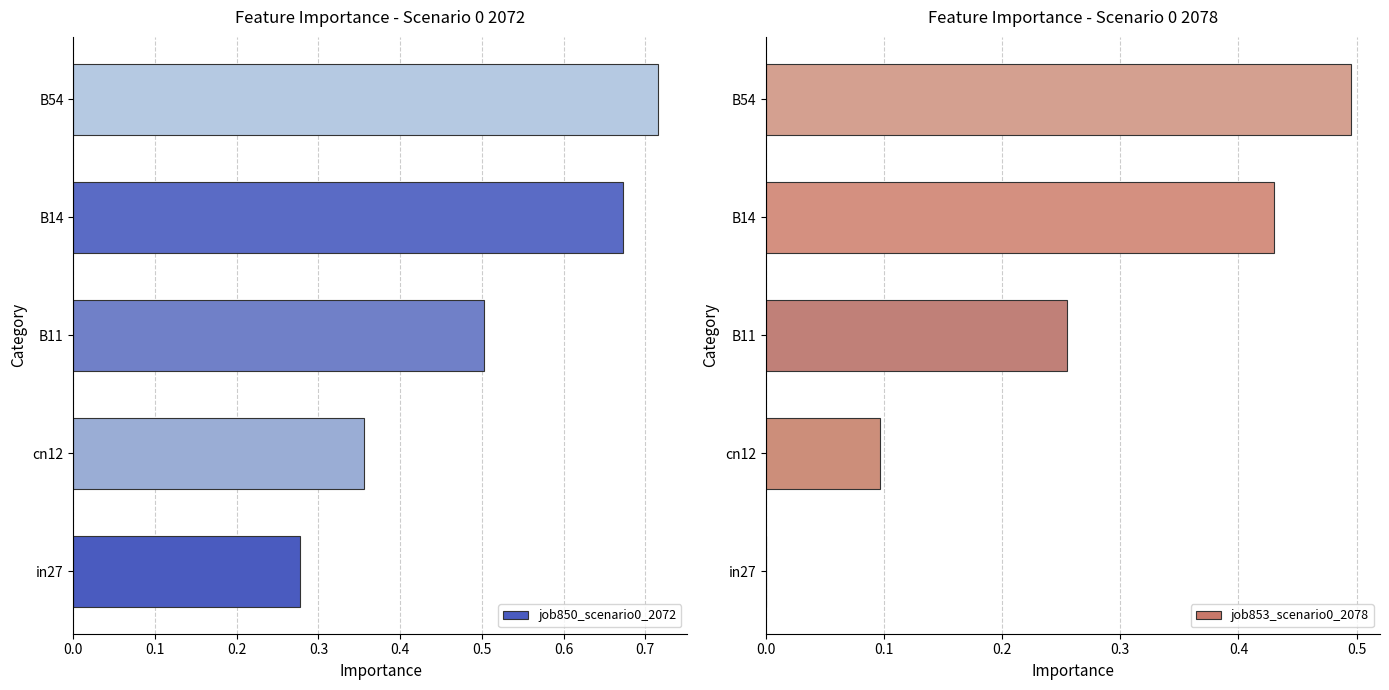

Is it true that job850_scenario0_2072 equals 0.1 at in27?

False